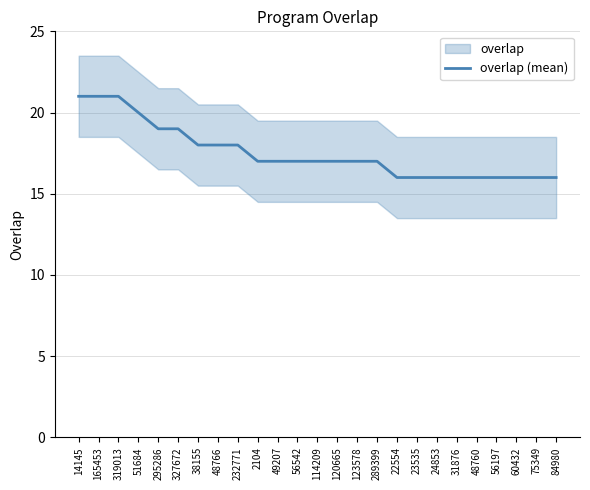

True or false: the data has more than 0 interior local peaks.

False